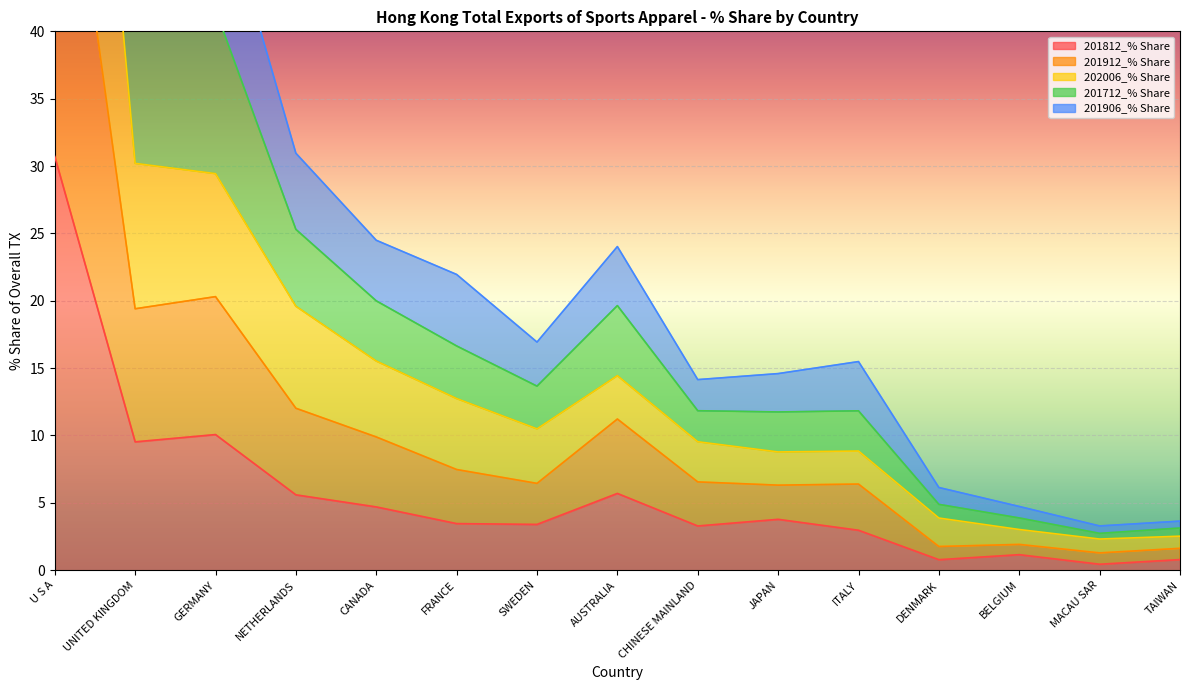

What is the lowest value of the 201712_% Share series?

2.7